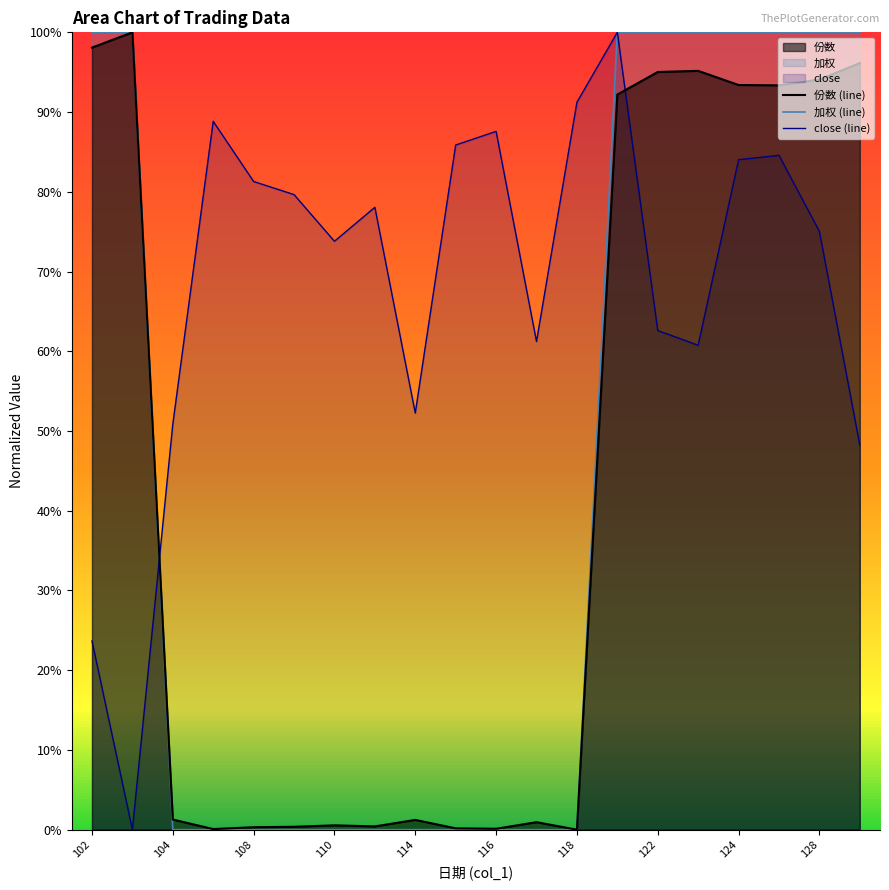

True or false: 加权 (line) has more than 1 points higher than both neighbors.

False